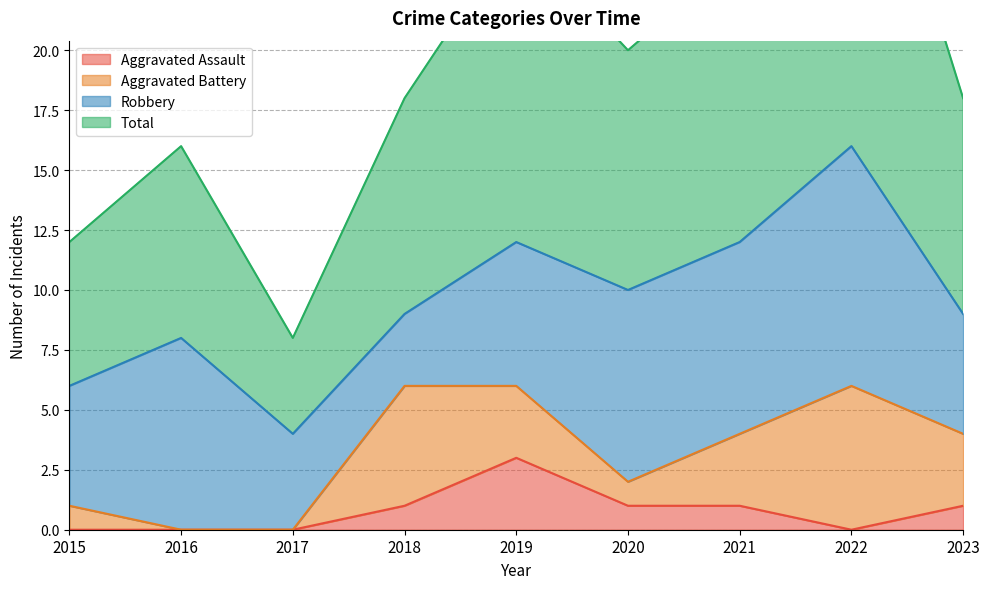

True or false: Aggravated Assault and Total intersect in this chart.

False